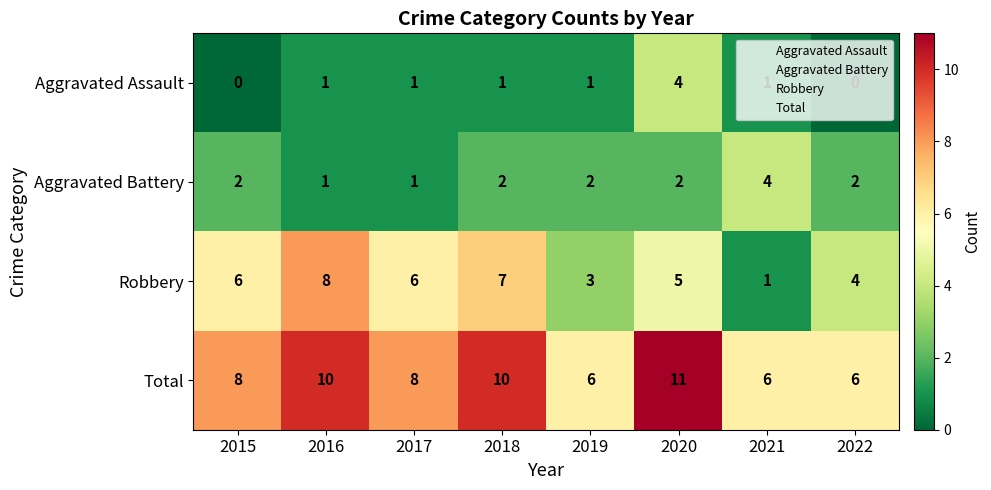

Is it true that Aggravated Battery equals 2 at 2019?

True